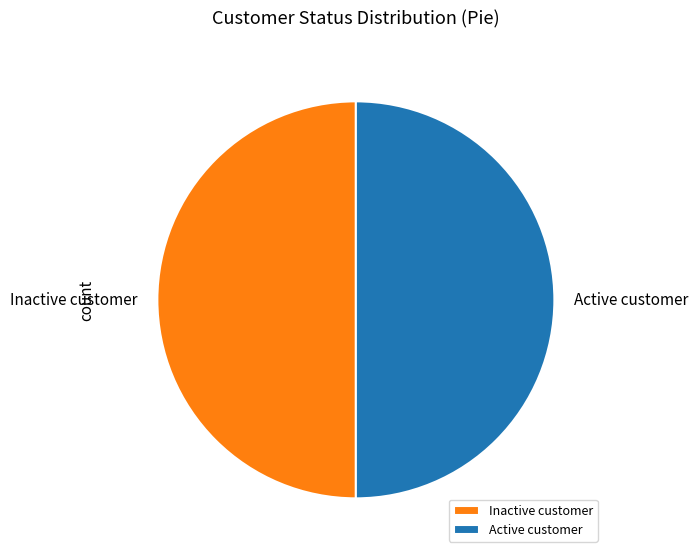

Combined, do Inactive customer and Active customer account for over 50%?

Yes